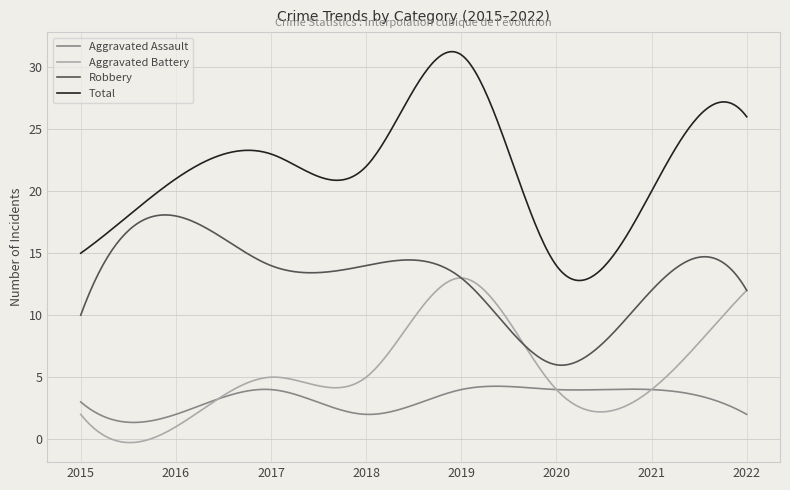

What is the difference between the second highest and second lowest values in the Aggravated Battery series?

13.3